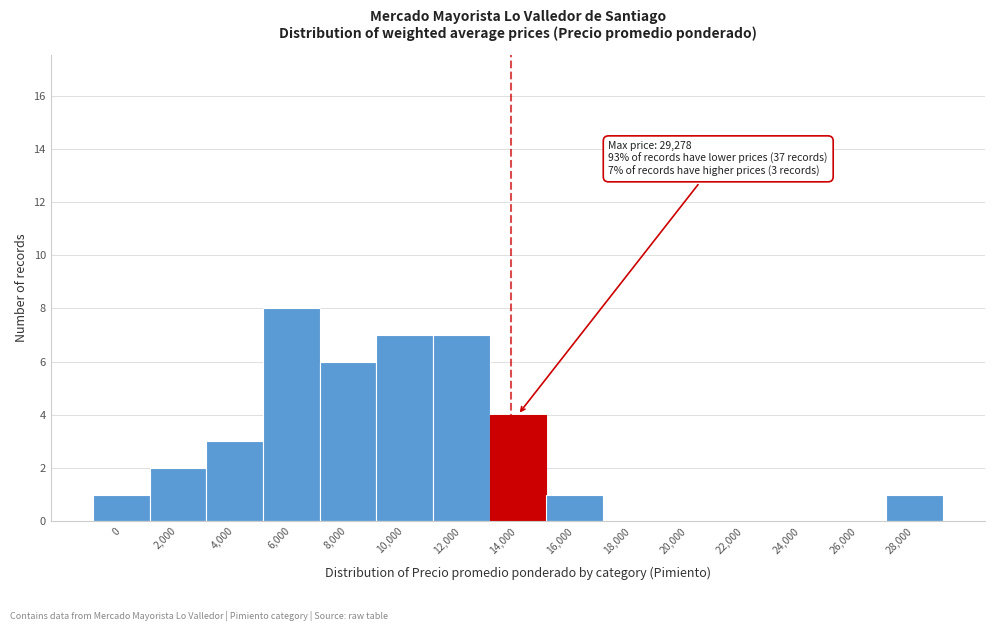

Reading left to right, list all the values displayed in this chart.

0=1	2,000=2	4,000=3	6,000=8	8,000=6	10,000=7	12,000=7	14,000=4	16,000=1	18,000=0	20,000=0	22,000=0	24,000=0	26,000=0	28,000=1